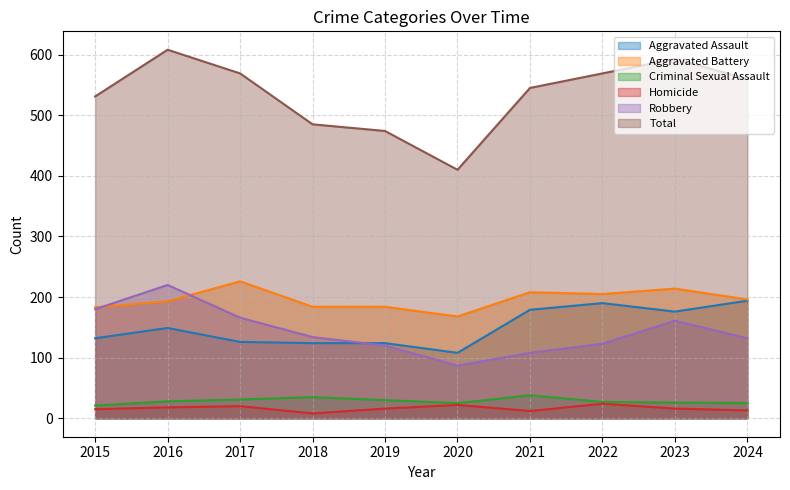

True or false: Robbery has a value of 108 at 2021.

True